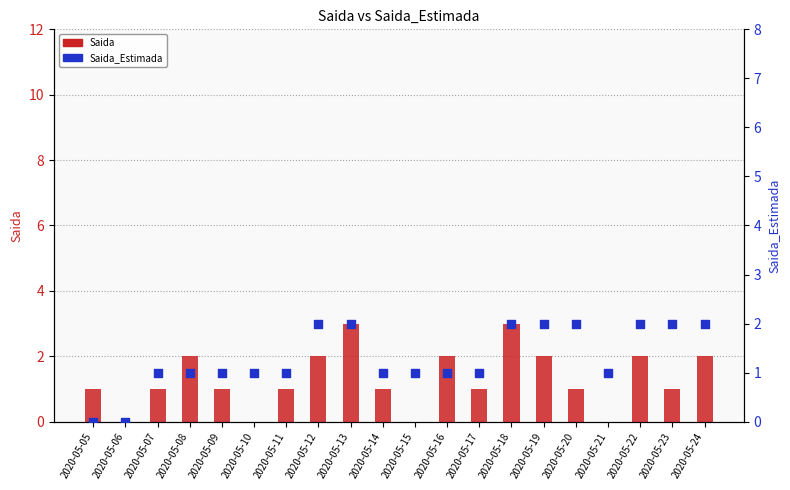

Which series has the largest Y range (max minus min)?

Saida